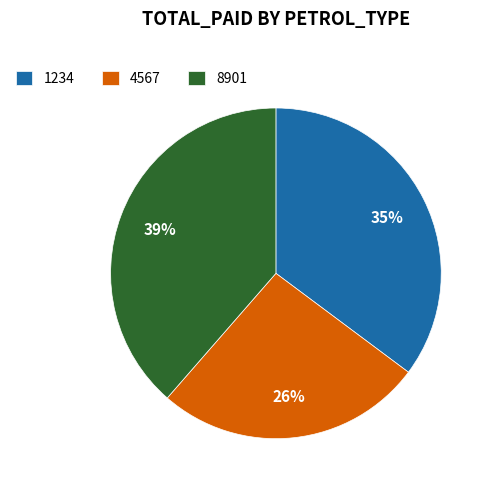

What percentage is the 8901 slice, to the nearest percent?

39%